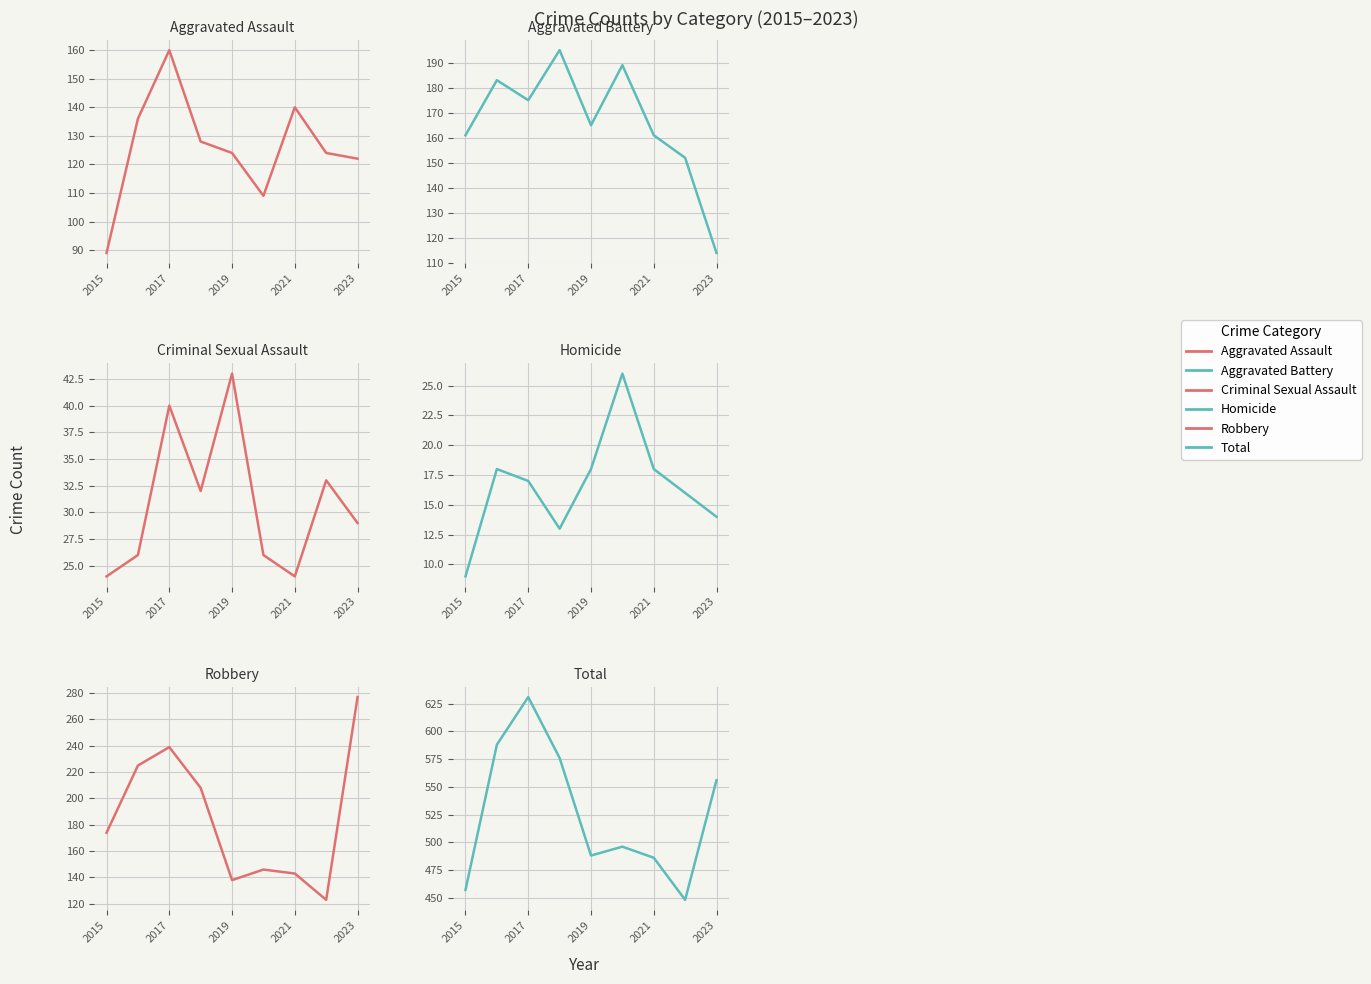

What is the highest value of the Aggravated Battery series?

195